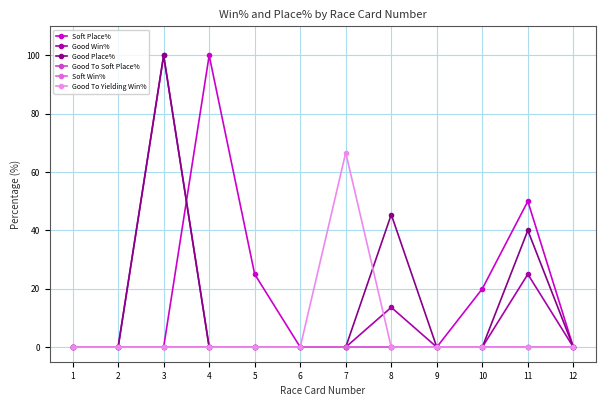

Which category has the highest value across all series?

4